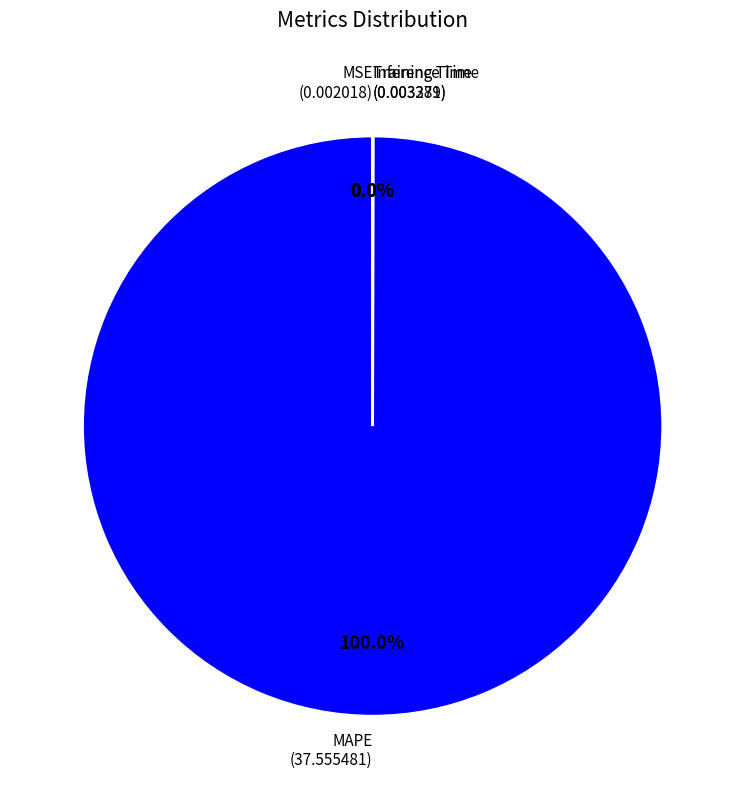

What is the largest slice in the pie chart?

MAPE